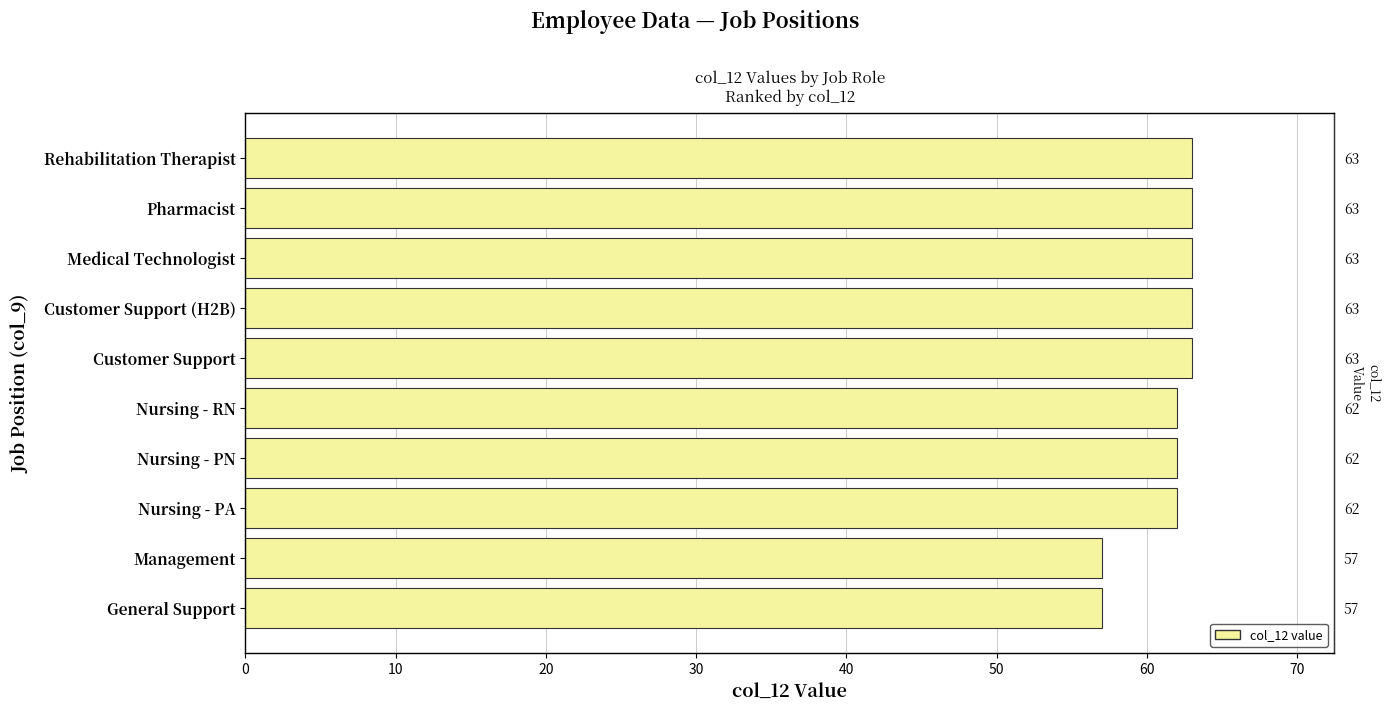

Is it true that the value at Nursing - RN is 62?

True